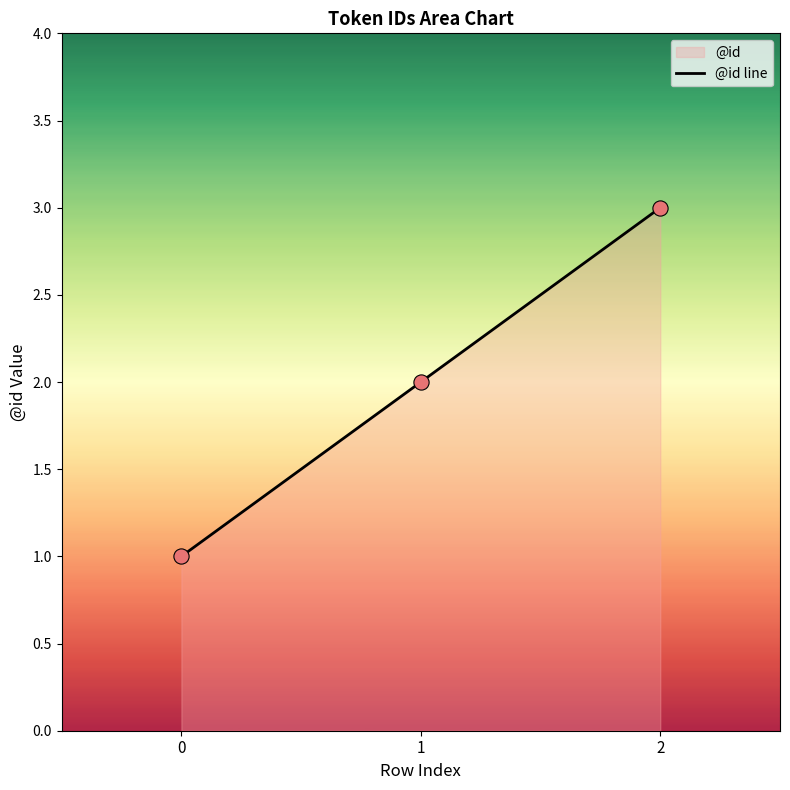

What is the change in value from 1 to 2?

+1